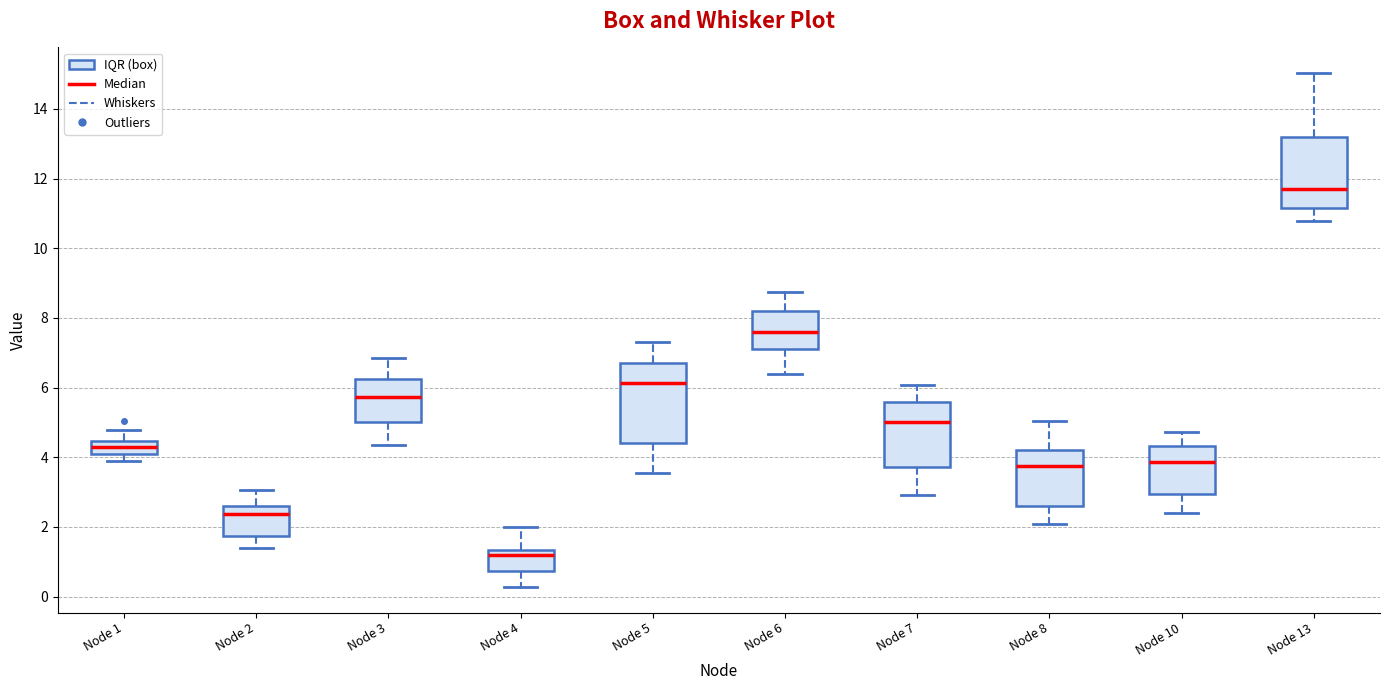

Comparing the boxes themselves (not the whiskers), which one is the tallest?

Node 5